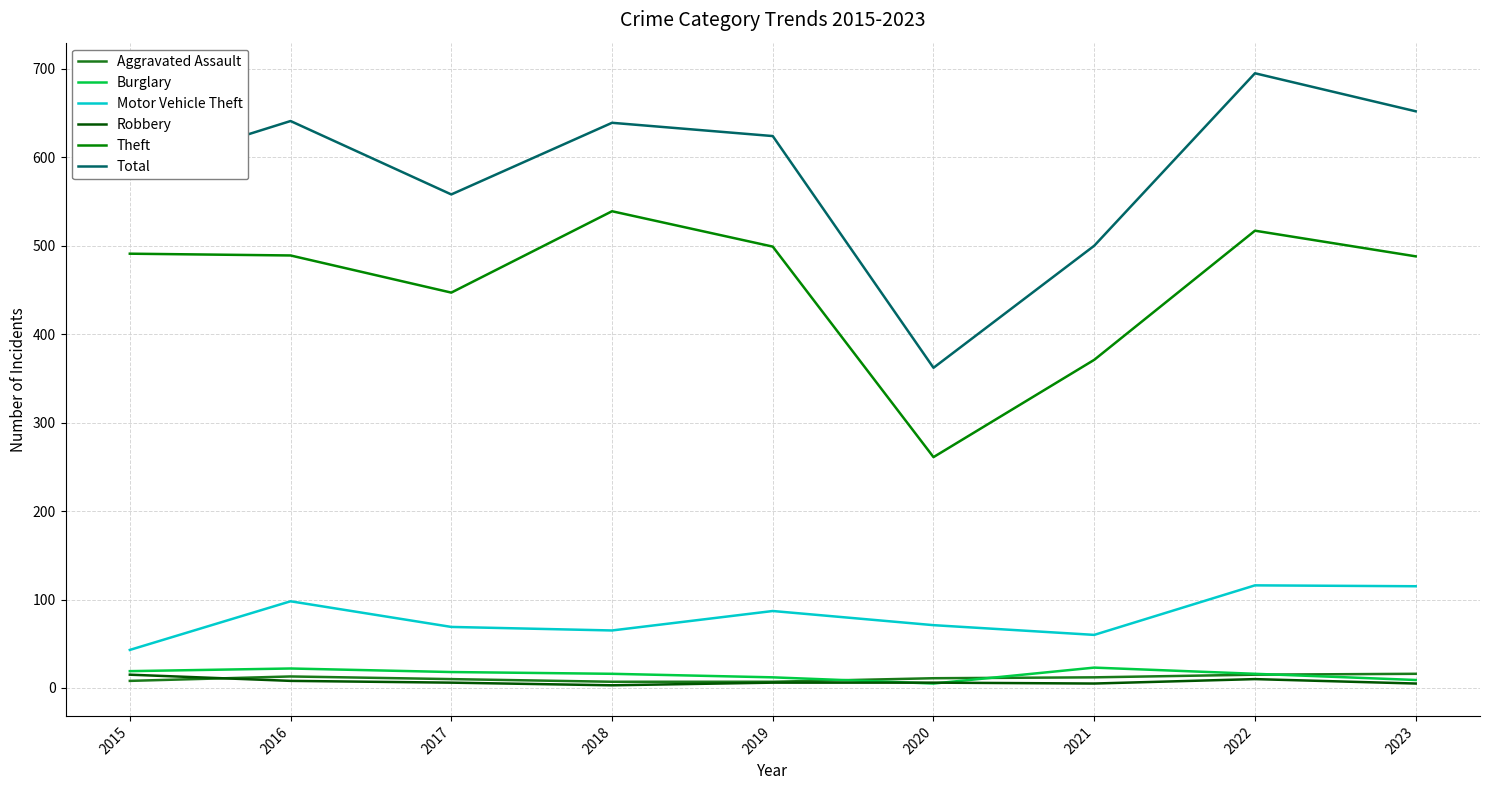

Is the value of Total at 2022 greater than the value of Burglary at 2015?

Yes